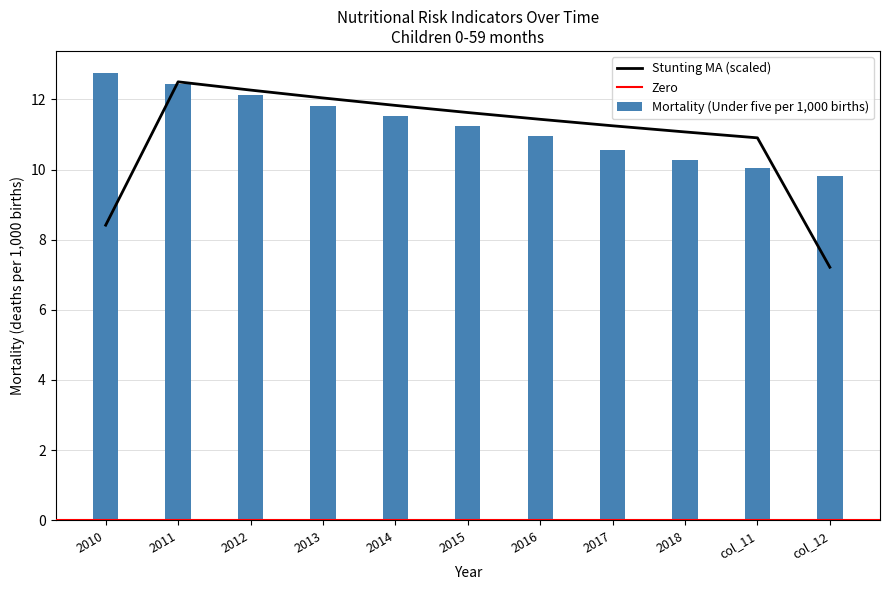

Which series has the largest total across all categories?

Mortality (Under five per 1000)